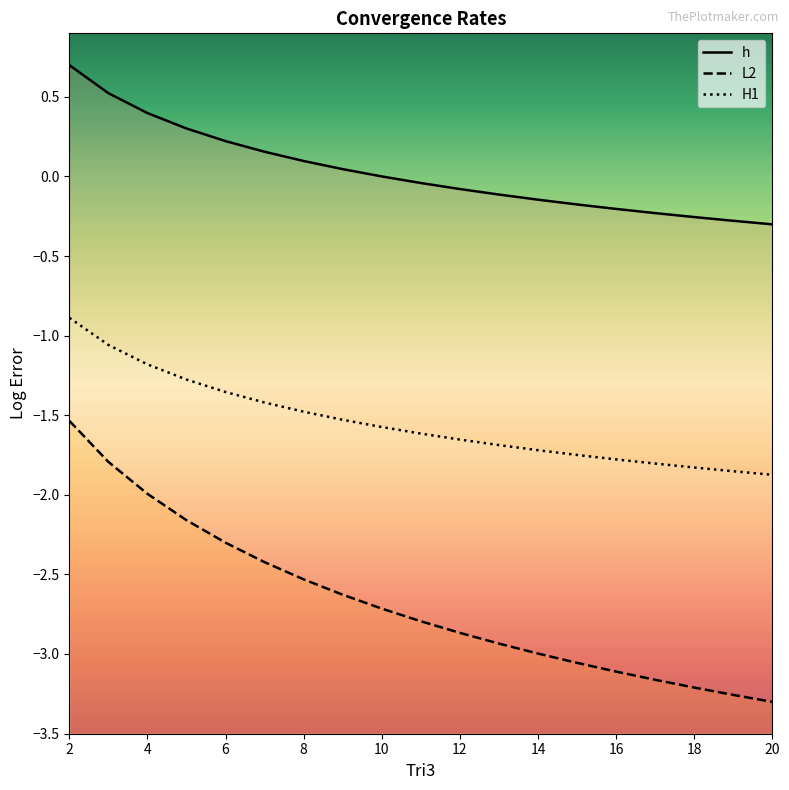

Count the number of categories in the chart.

19